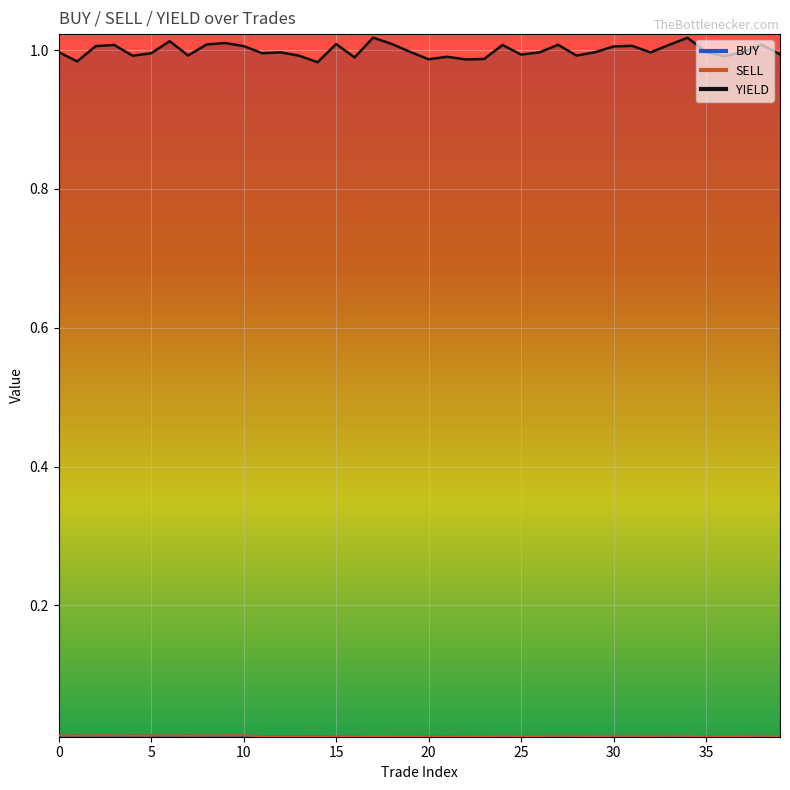

What is the spread (max minus min) of values at 18?

1.0